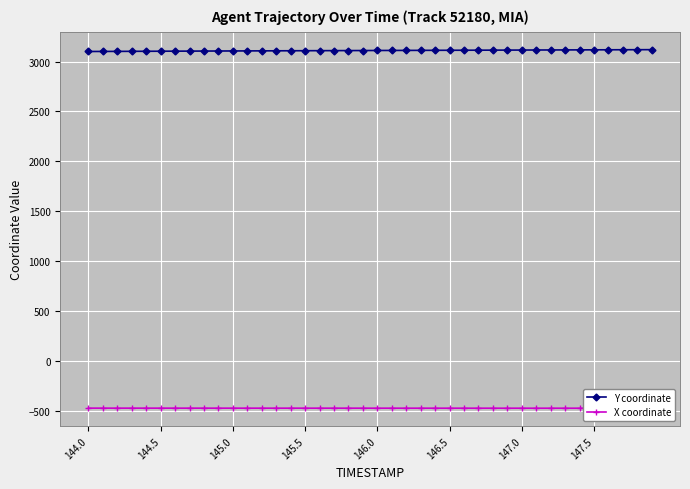

What is the sum of all Y coordinate values?

124463.7